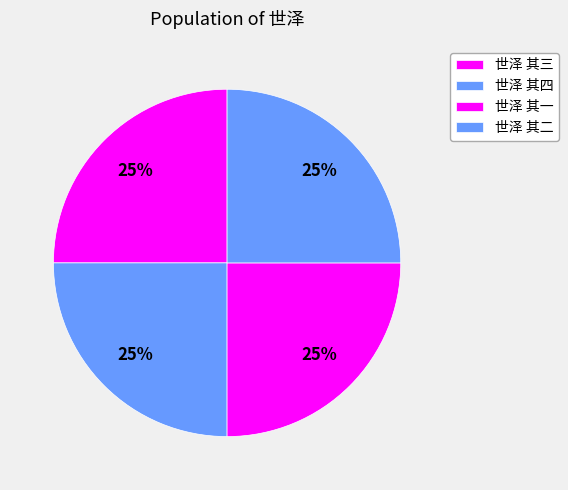

True or false: 世泽 其二 accounts for 20% of the total.

False